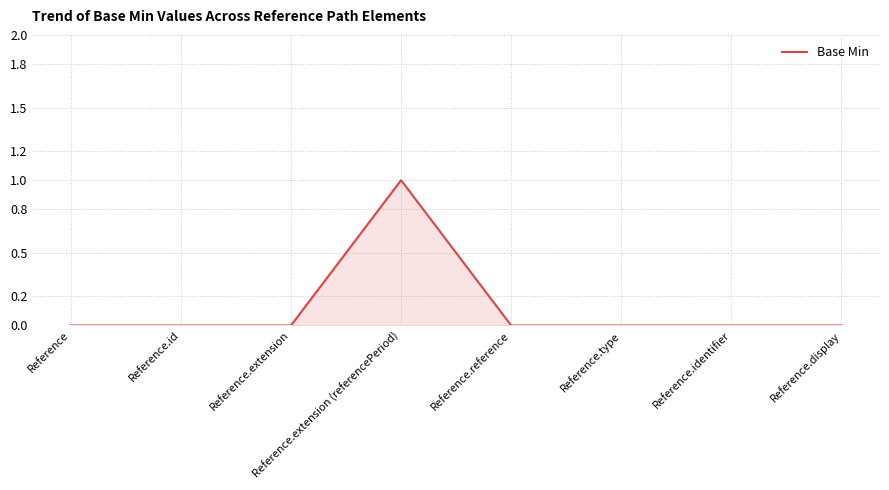

Does the chart have visible grid lines?

Yes